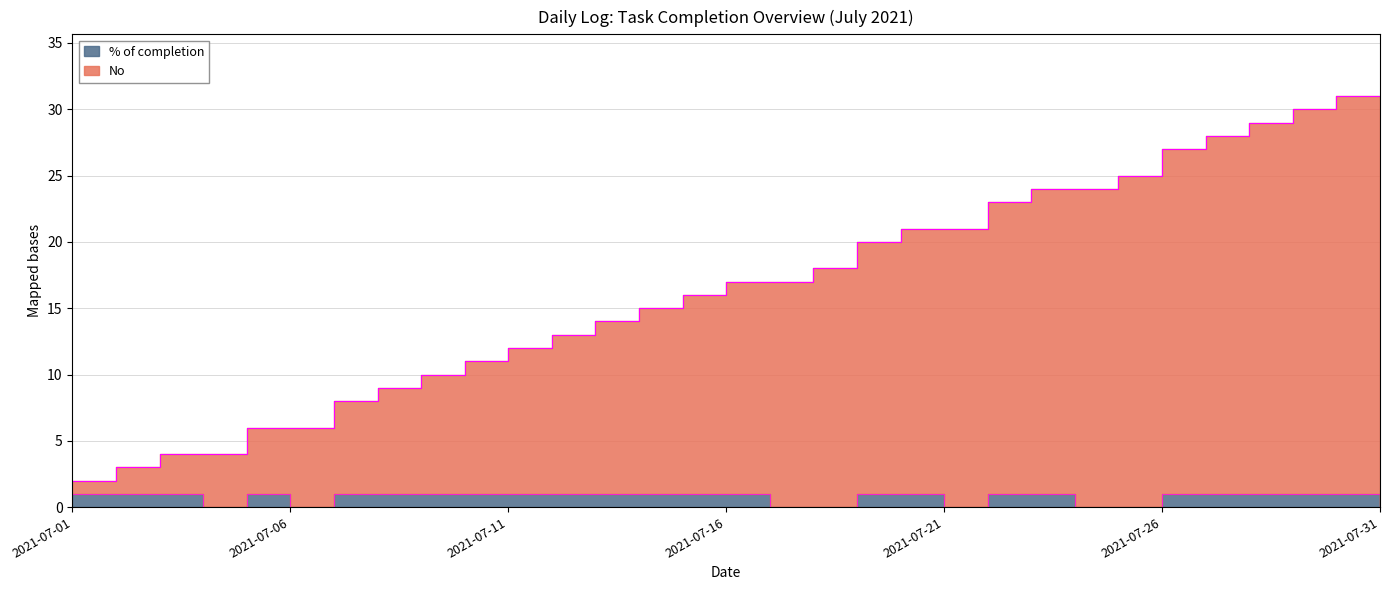

How many interior local valleys does the % of completion series have?

3